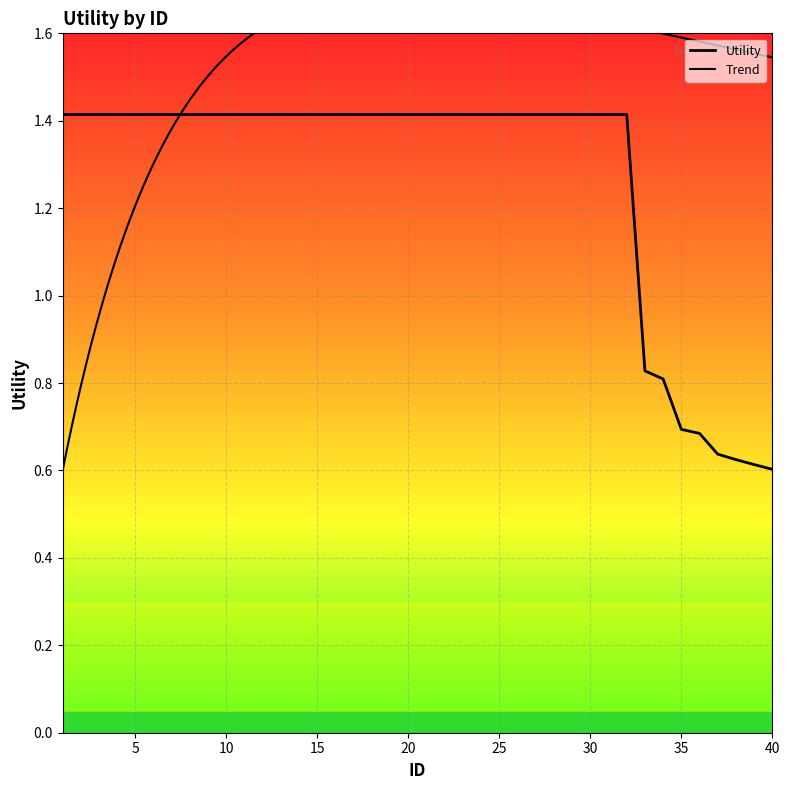

What is the sum of all values?

50.7